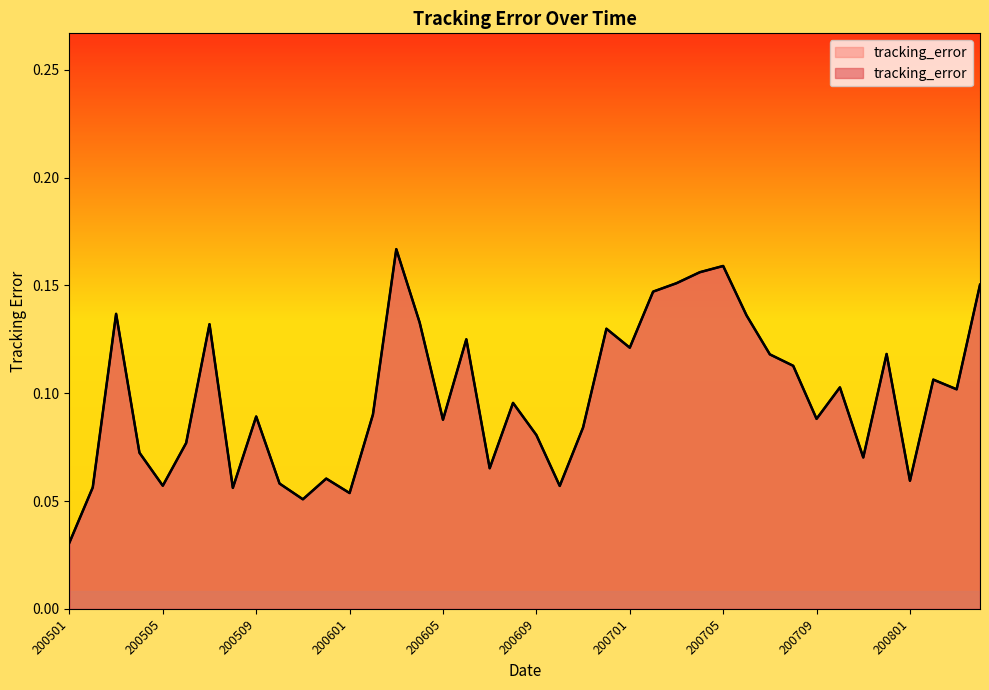

What is the change in value from 20050630 to 20061229?

+0.1